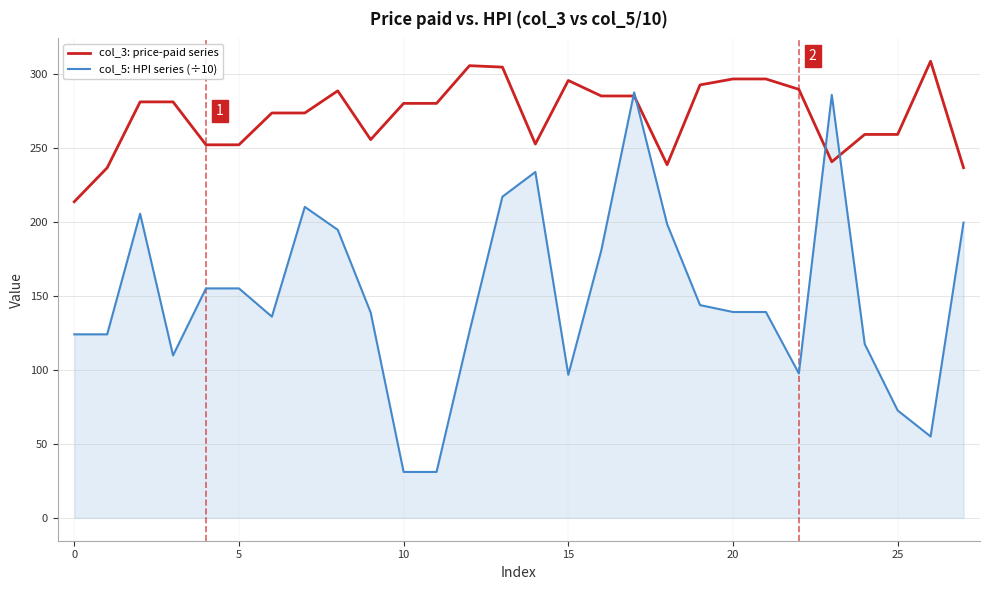

Rank the series by their average value, from highest to lowest.

col_3: price-paid series, col_5: HPI series (÷10)